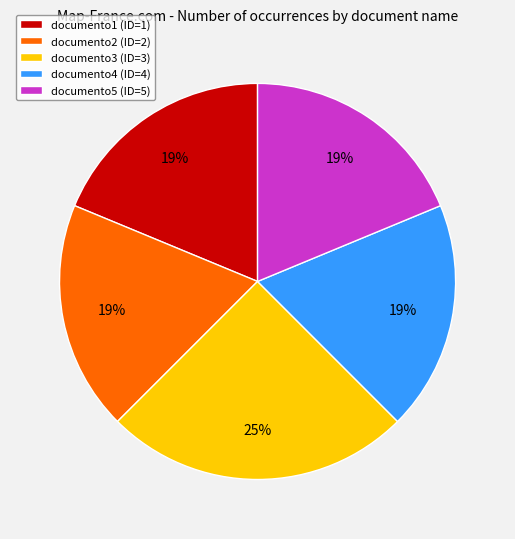

True or false: documento2 accounts for 19% of the total.

True